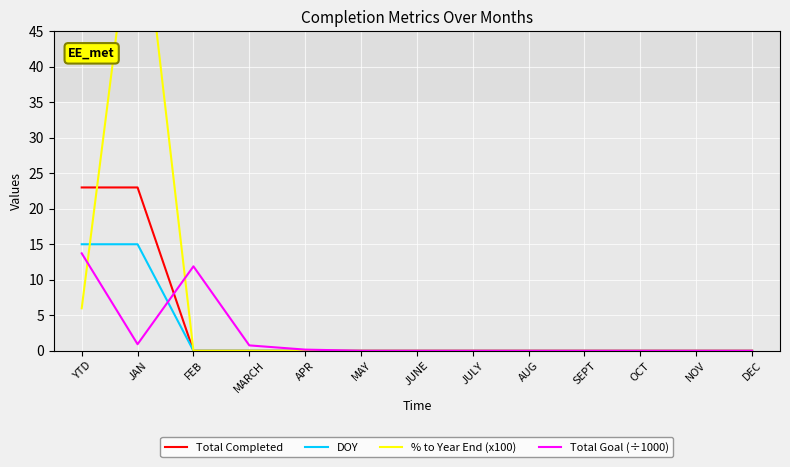

What is the highest value of the Total Completed series?

23.0